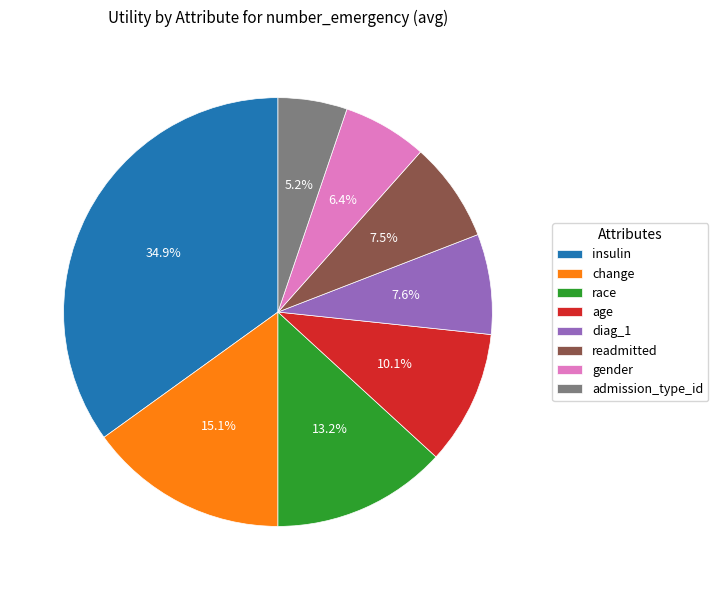

Which category has the smallest portion of the pie?

admission_type_id